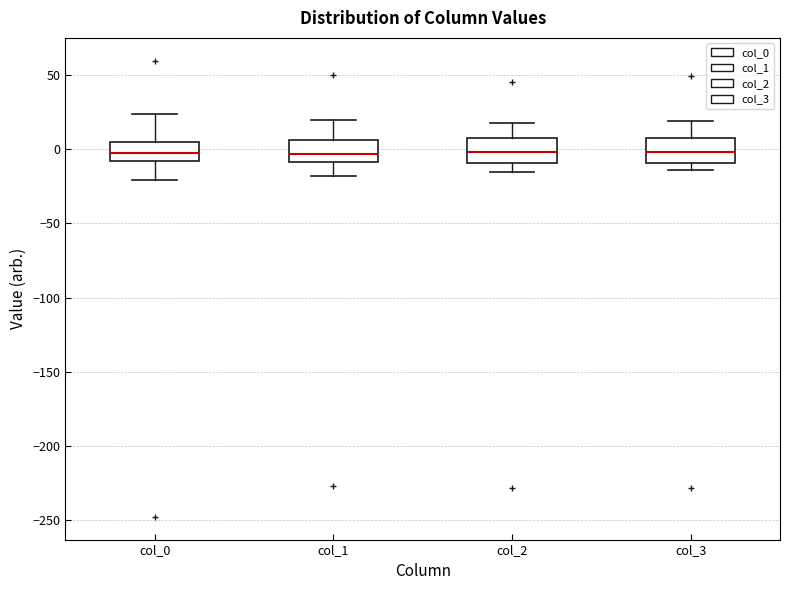

Reading left to right, transcribe this box plot: for each box, give where its median line is, the range the box spans, and where its two whiskers end, as read against the y-axis. The values are not printed on the chart, so give them approximately, as read against the axis.

col_0: median -5, box -10 to 5, whiskers -20 to 25
col_1: median -5, box -10 to 5, whiskers -20 to 20
col_2: median 0, box -10 to 10, whiskers -15 to 20
col_3: median 0, box -10 to 10, whiskers -15 to 20